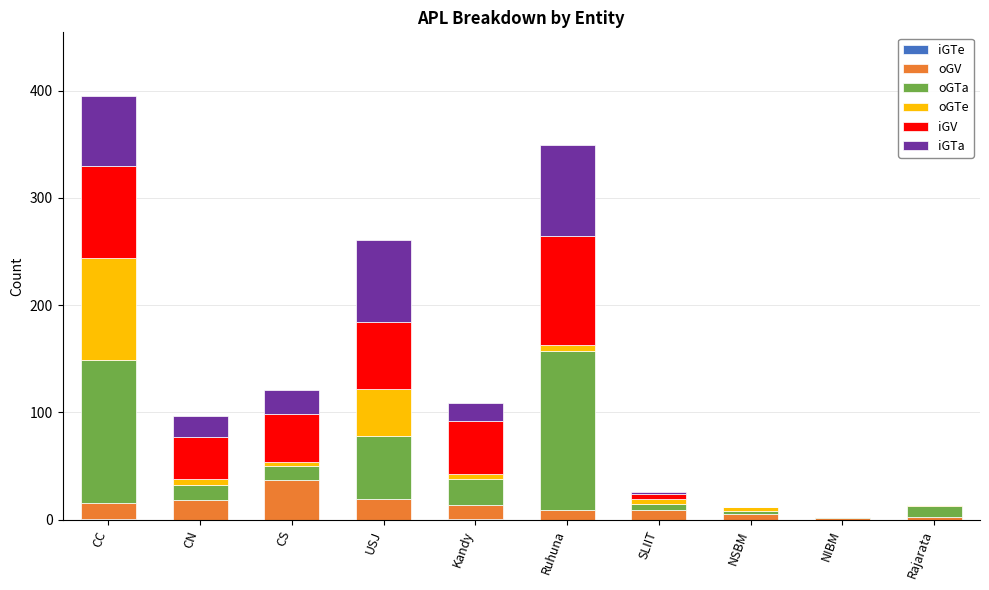

How many distinct data groups are displayed?

6